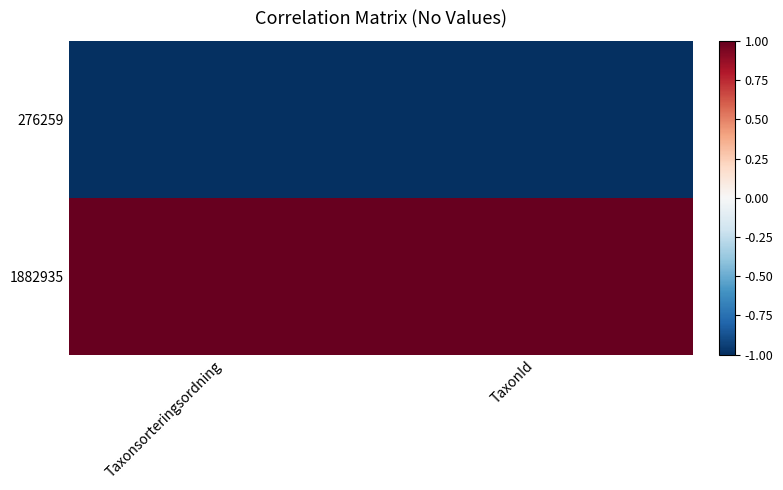

At which category does the chart reach its minimum across all series?

Taxonsorteringsordning